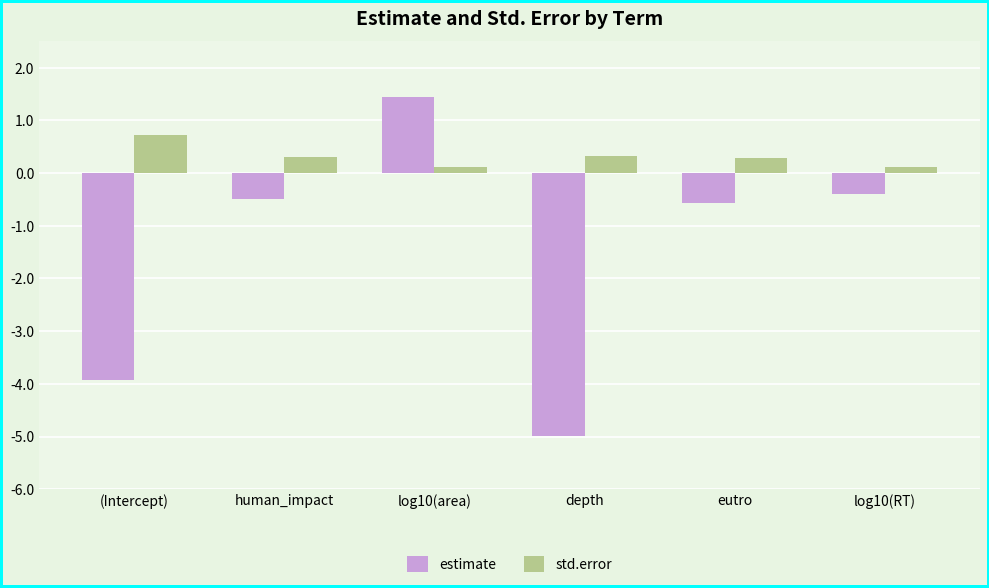

What is the value of the estimate bar at the 2nd from the left?

-0.5